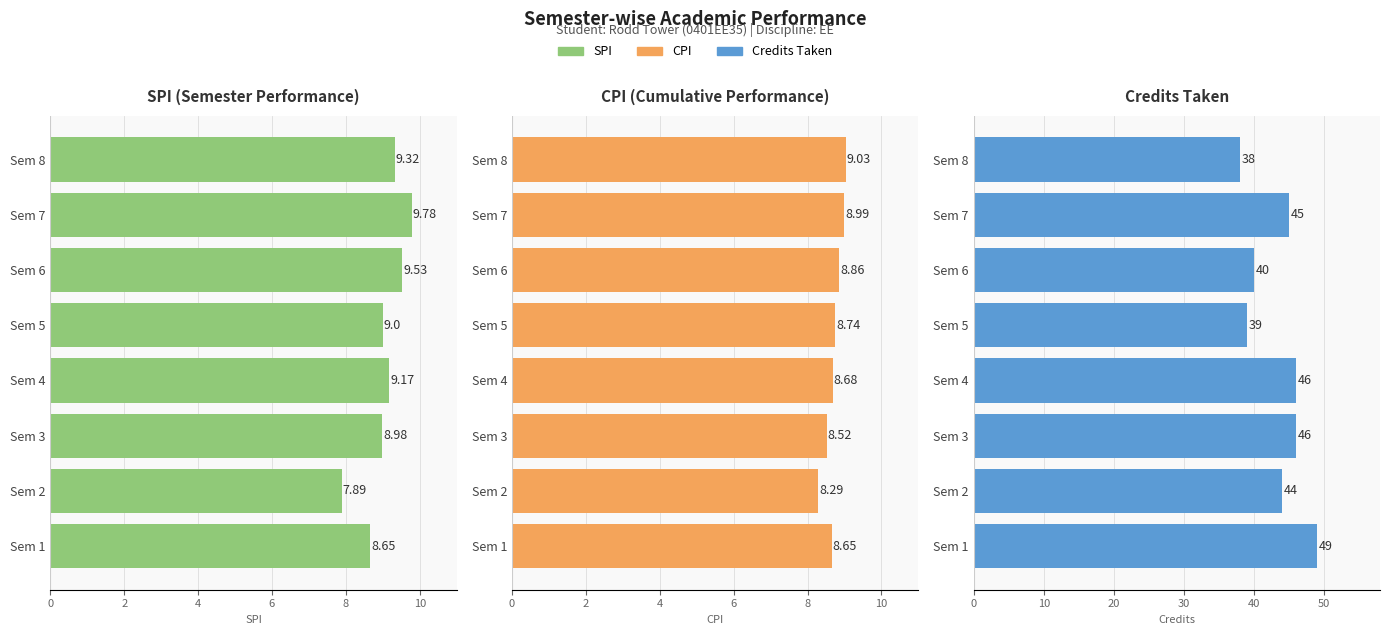

Rank the series at 8 from highest to lowest value.

Credits Taken, SPI, CPI